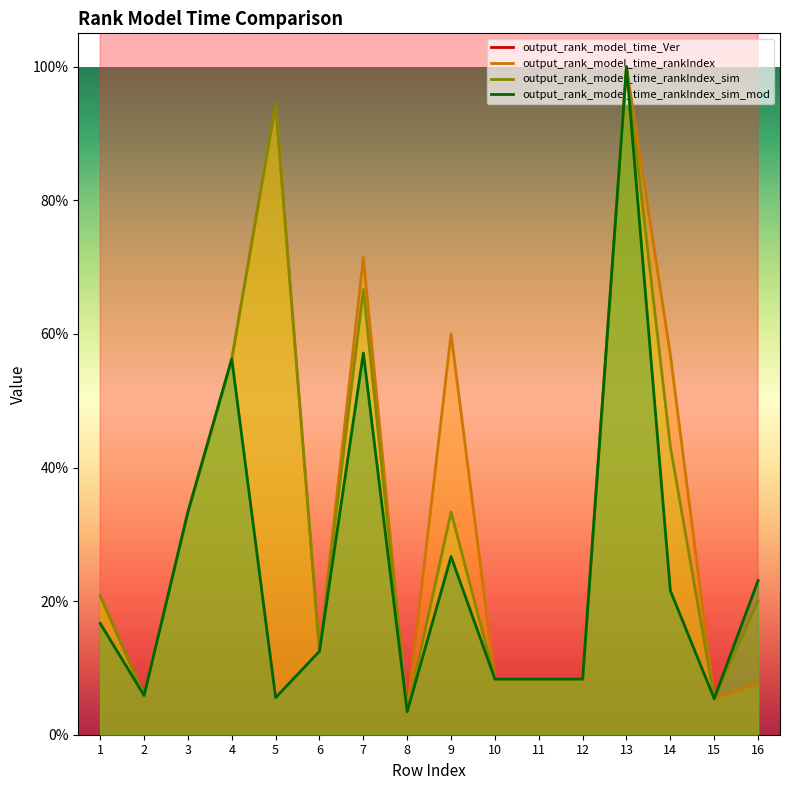

True or false: output_rank_model_time_Ver and output_rank_model_time_rankIndex_sim_mod cross at least once.

False